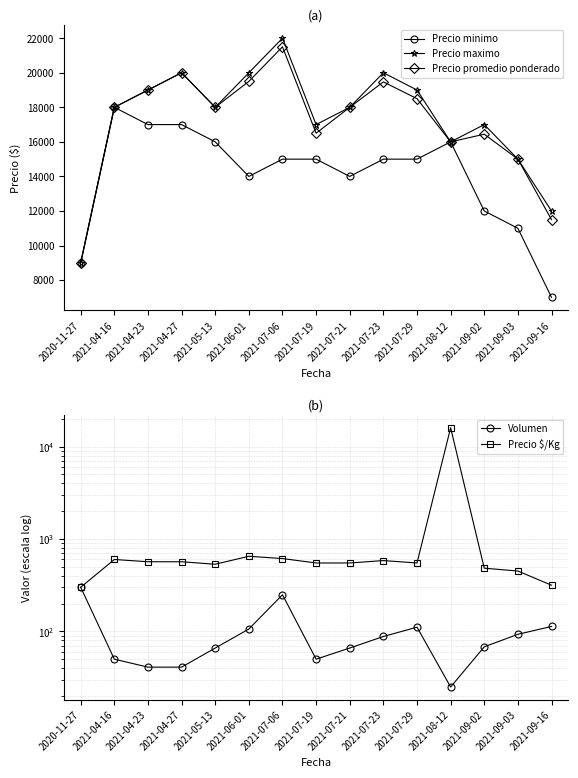

Which series has the widest spread of values?

Precio $/Kg